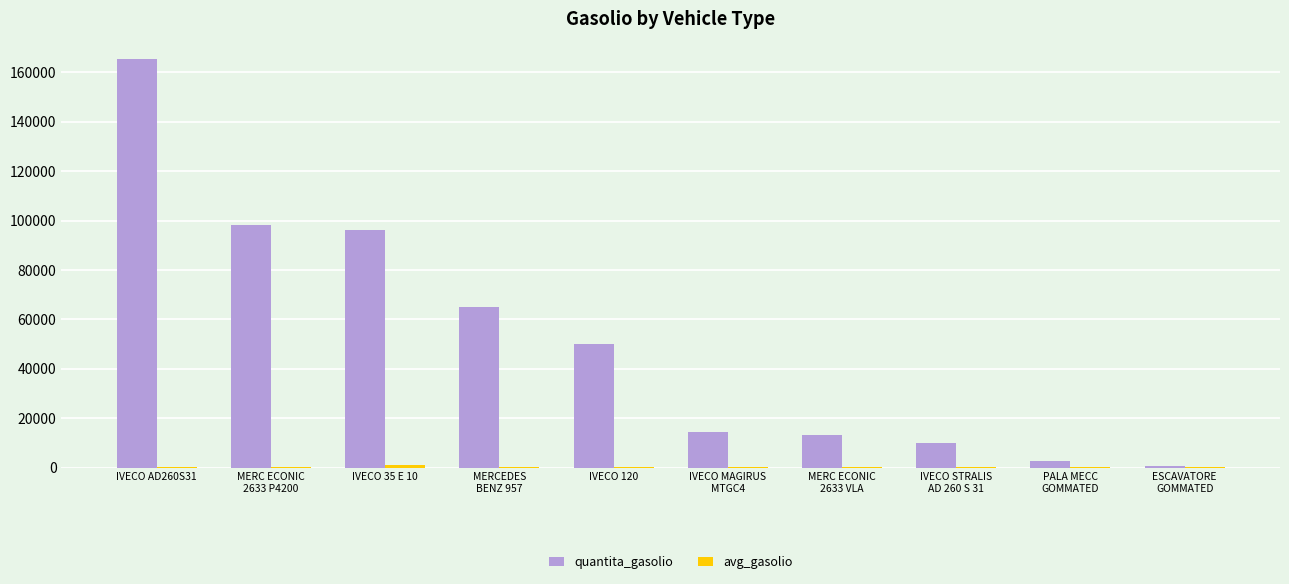

What is the sum of all quantita_gasolio values?

516036.0